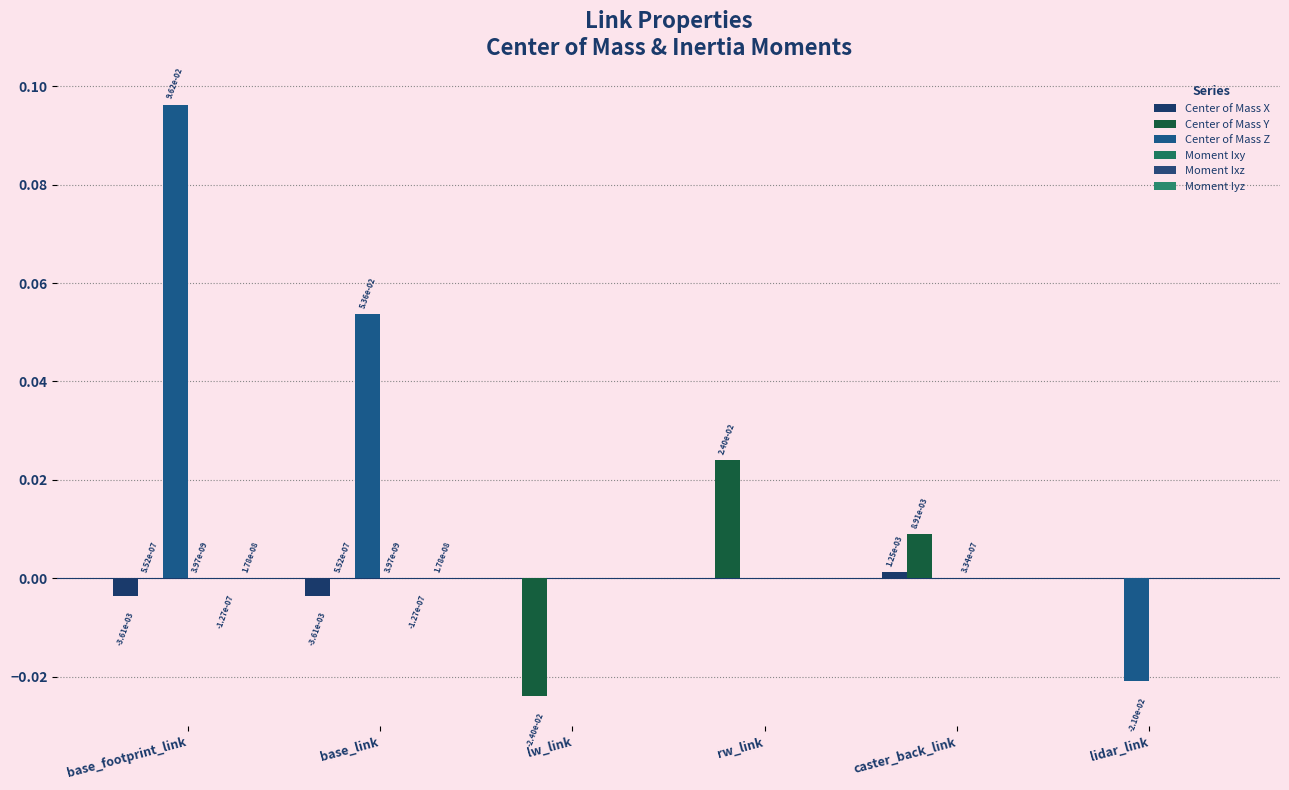

Rank the series at caster_back_link from lowest to highest value.

Center of Mass Z, Moment Iyz, Moment Ixz, Moment Ixy, Center of Mass X, Center of Mass Y